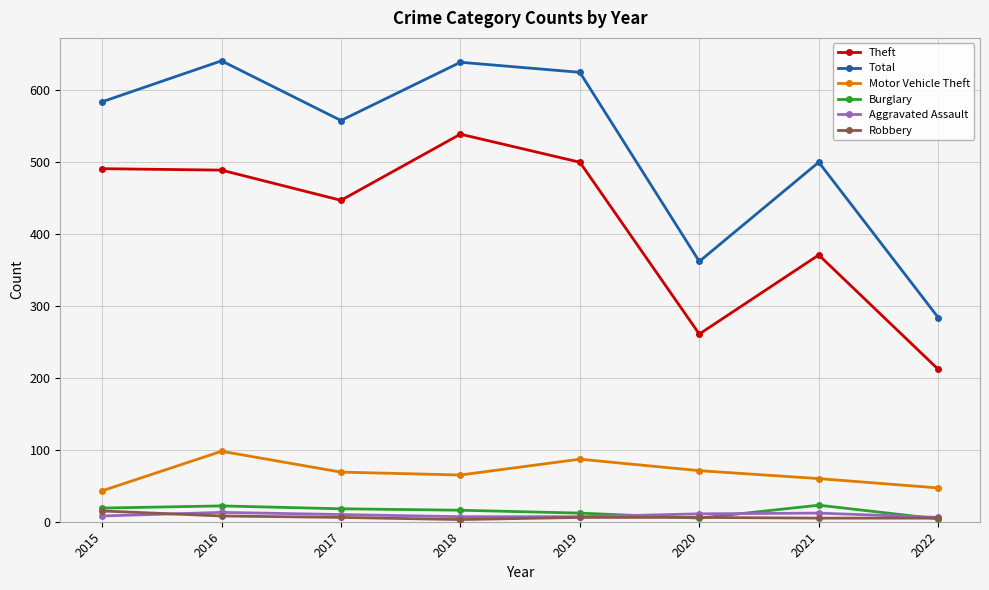

What is the difference between the maximum and minimum values in the Robbery series?

12